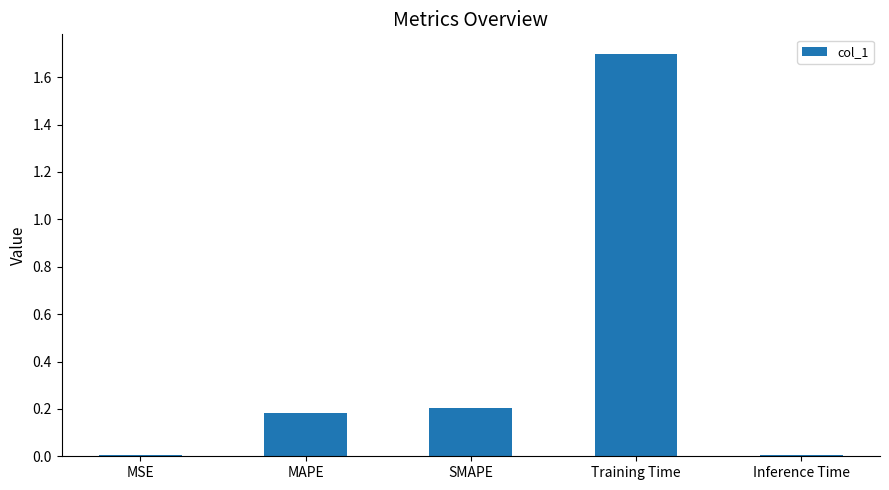

Is it true that the value at SMAPE is 0.2?

True